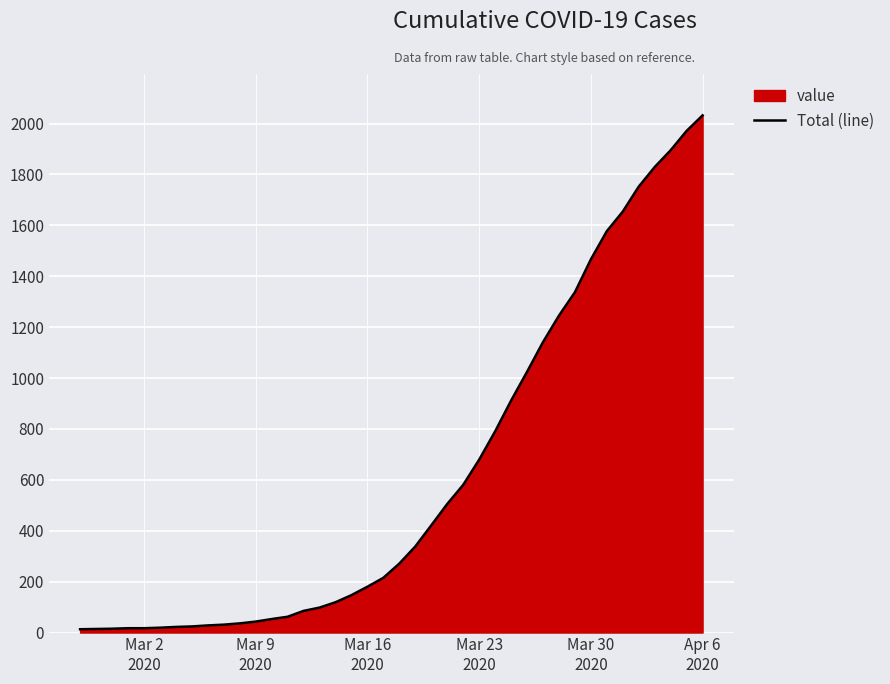

What is the difference between the maximum and minimum values?

2019